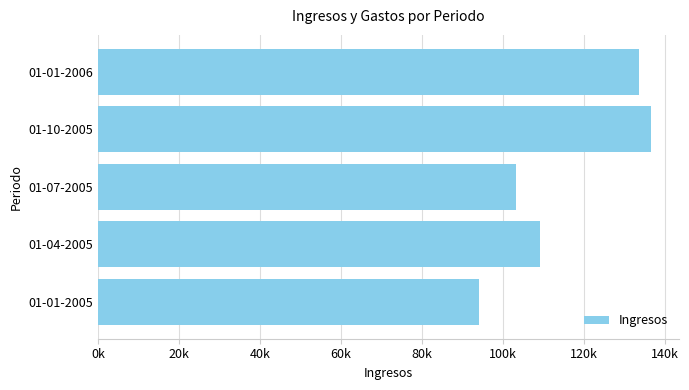

Does the chart contain any negative values?

No